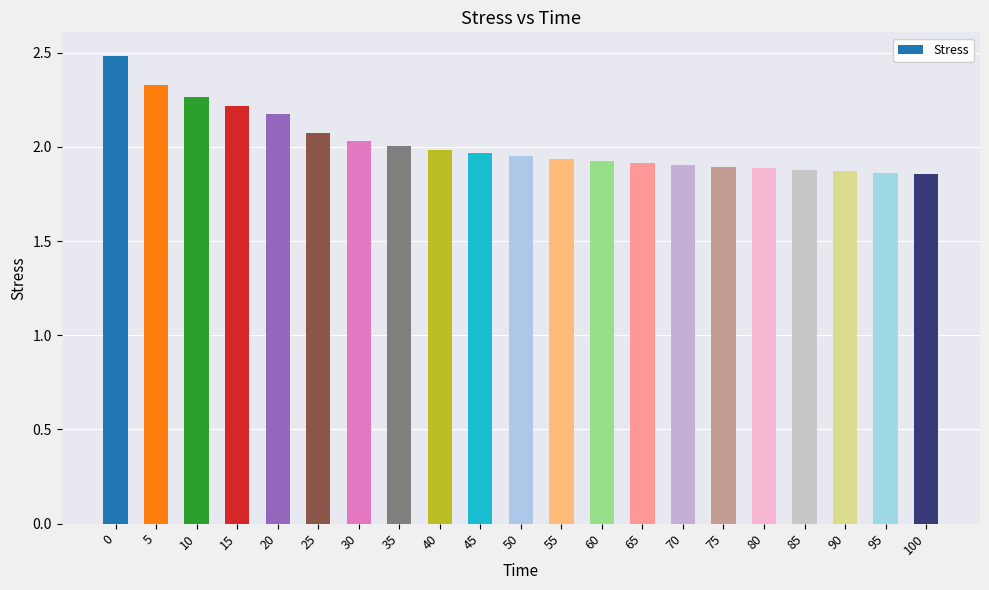

What is the sum of the values at 10 and 70?

4.2